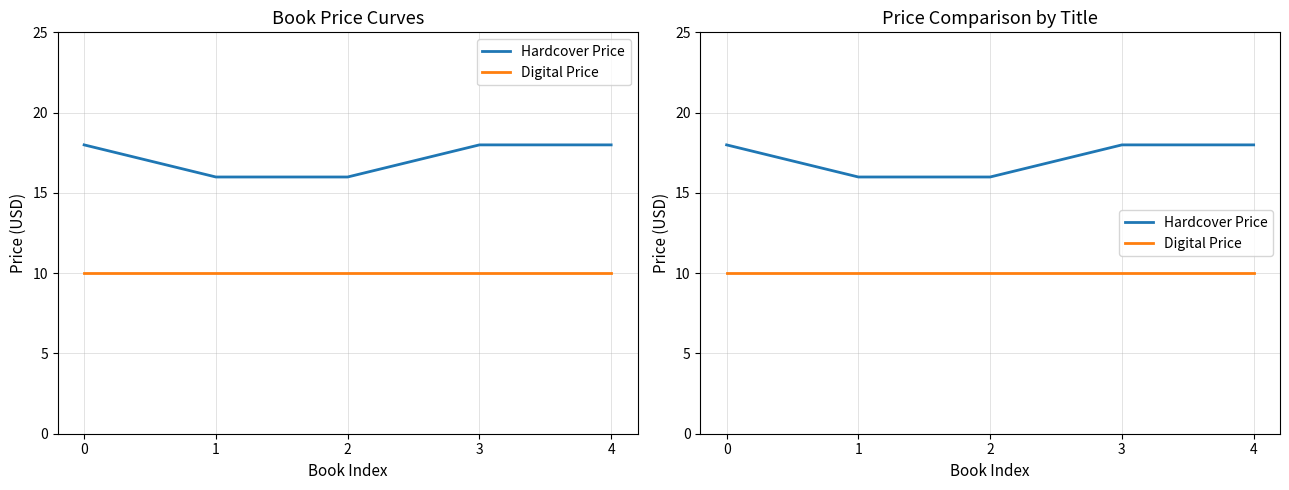

What is the value of the Digital Price point at the 1st from the left?

10.0